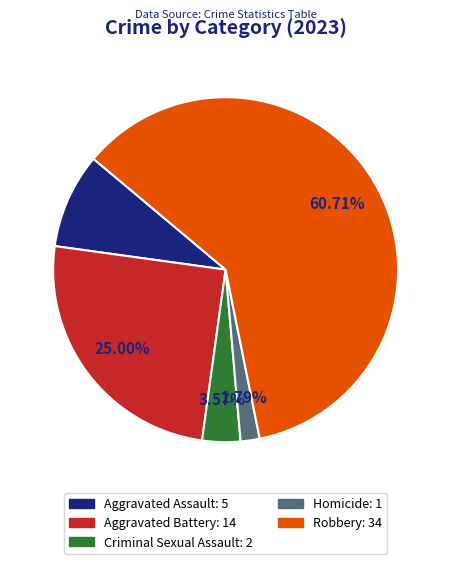

Is the sum of Aggravated Battery and Homicide greater than half?

No